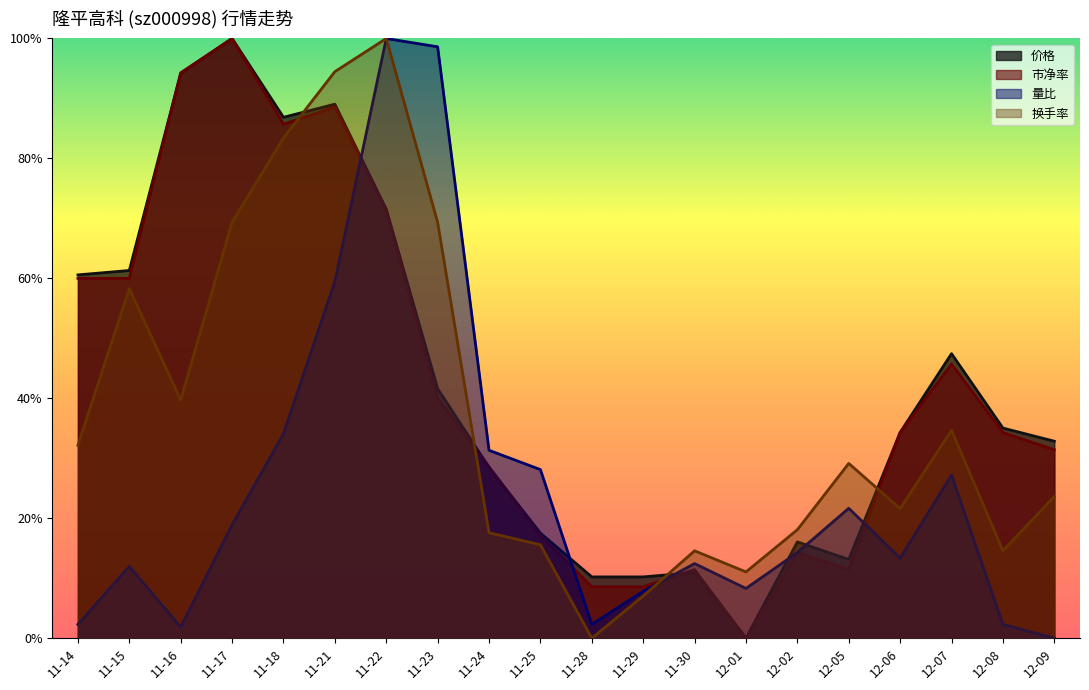

True or false: 价格 has more than 2 interior local peaks.

True